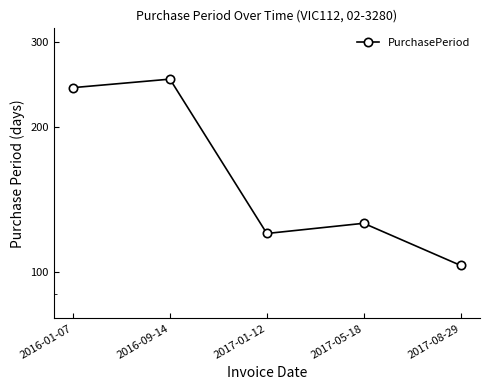

How many points are higher than both their immediate neighbors (excluding endpoints)?

2